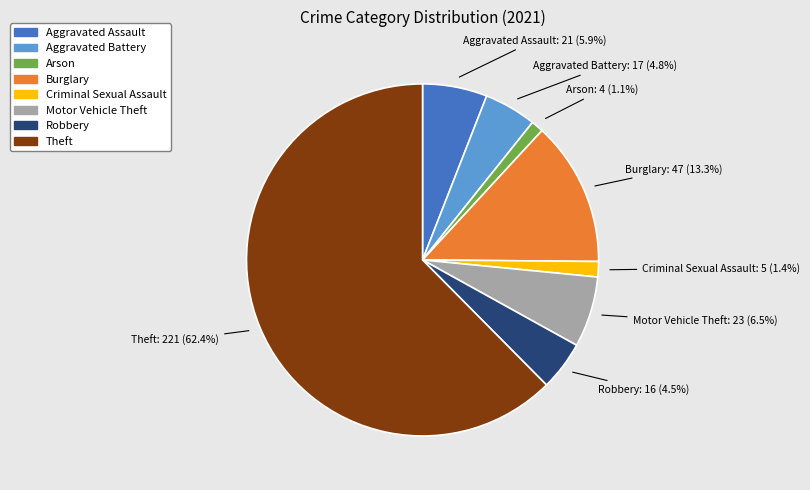

Count the number of slices in the pie.

8